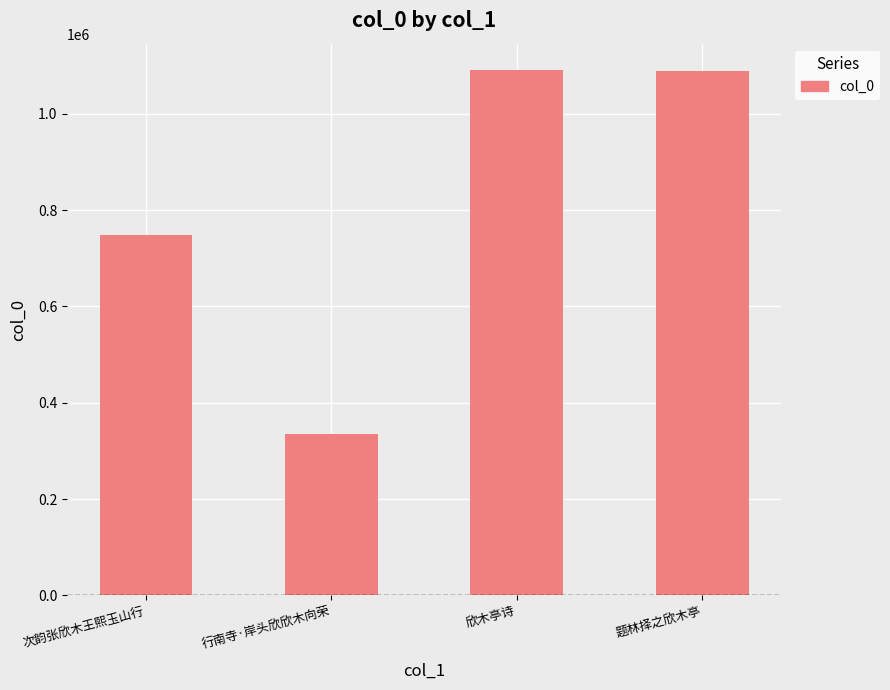

True or false: the data shows 1313945 at 次韵张欣木王熙玉山行.

False